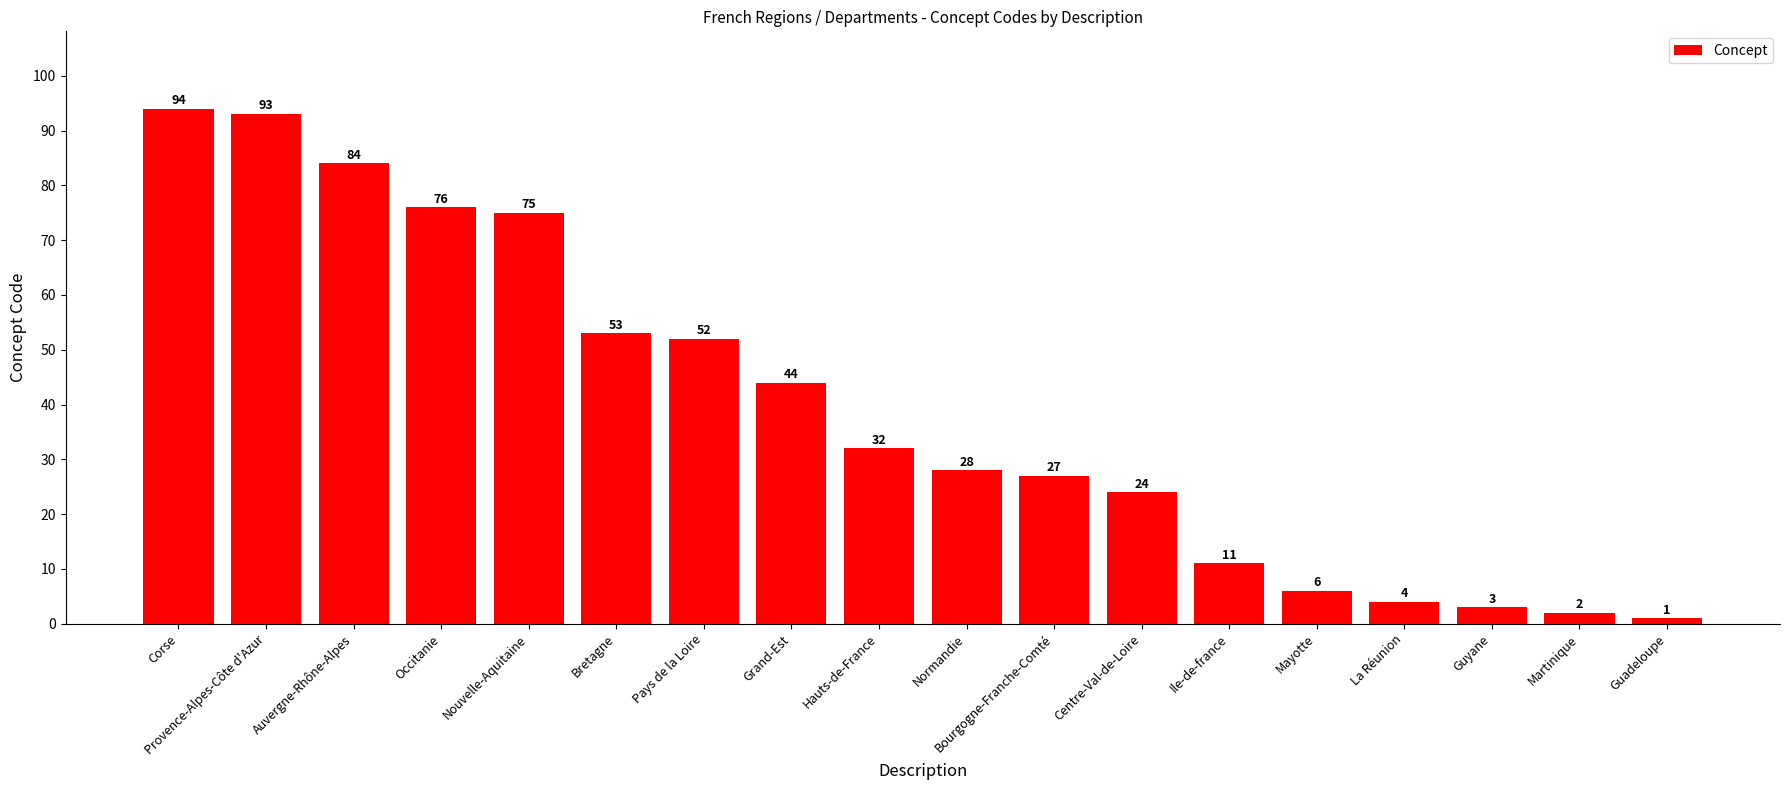

What is the difference between the second highest and second lowest values?

91